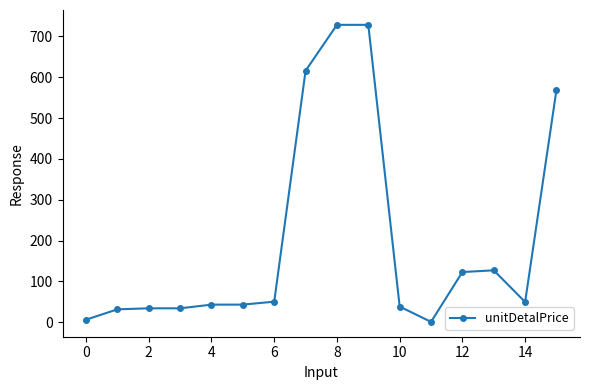

What is the difference between the maximum and second lowest values?

721.8